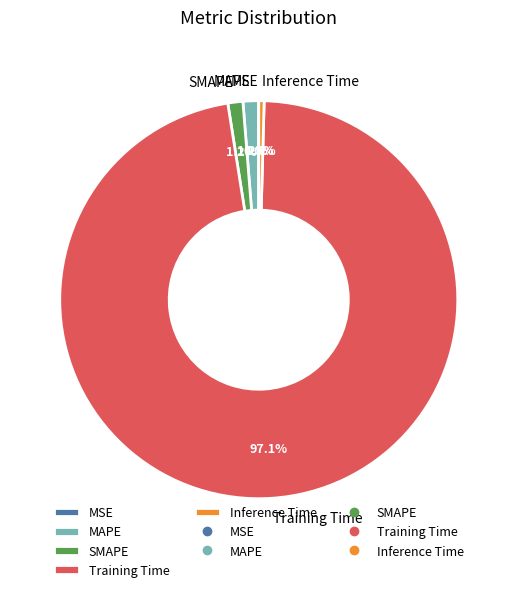

What percentage is NOT represented by SMAPE?

98.8%